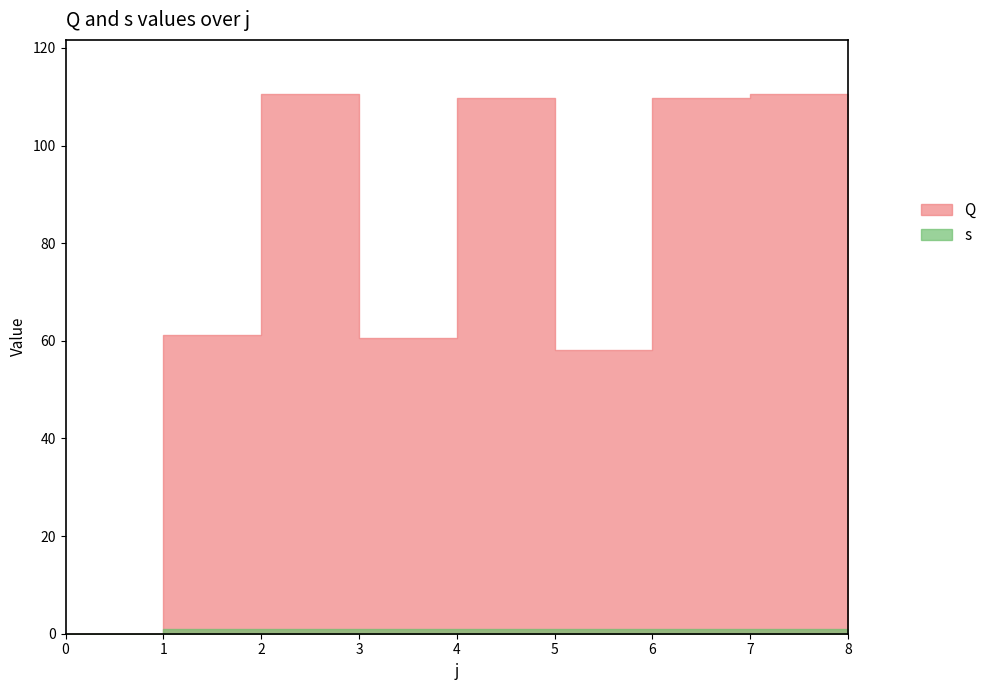

At which category does the chart reach its peak across all series?

2